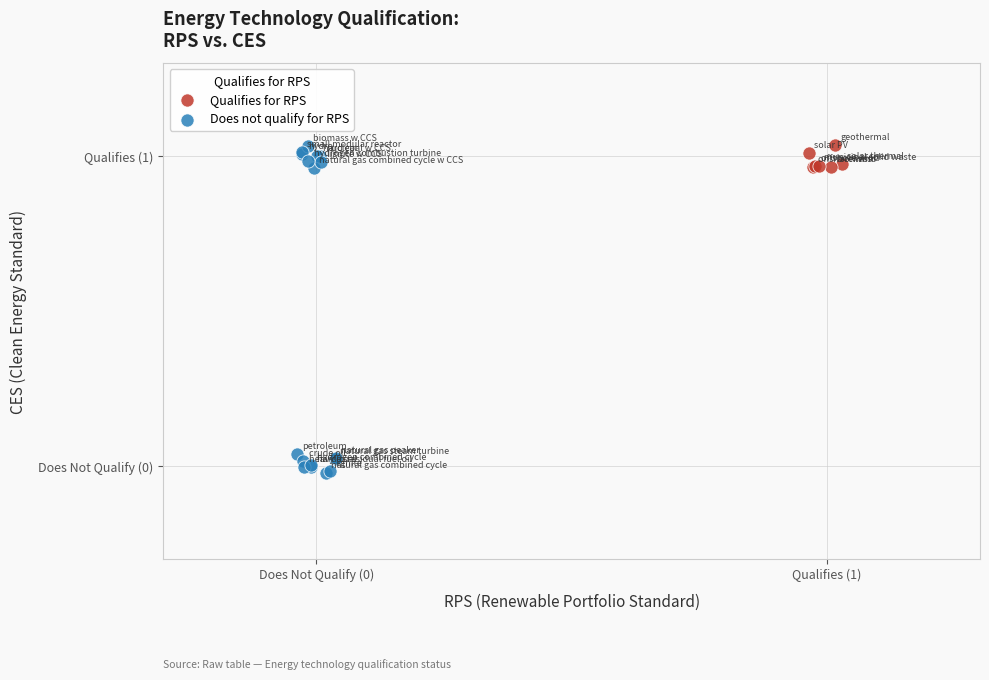

Which series reaches the minimum Y coordinate?

Does not qualify for RPS